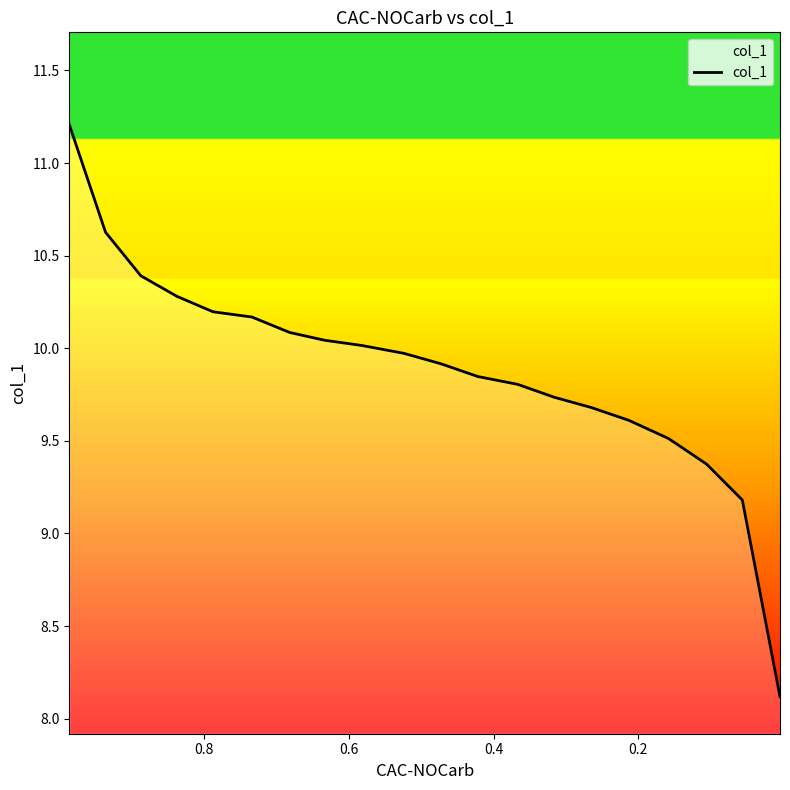

What is the average value?

9.9